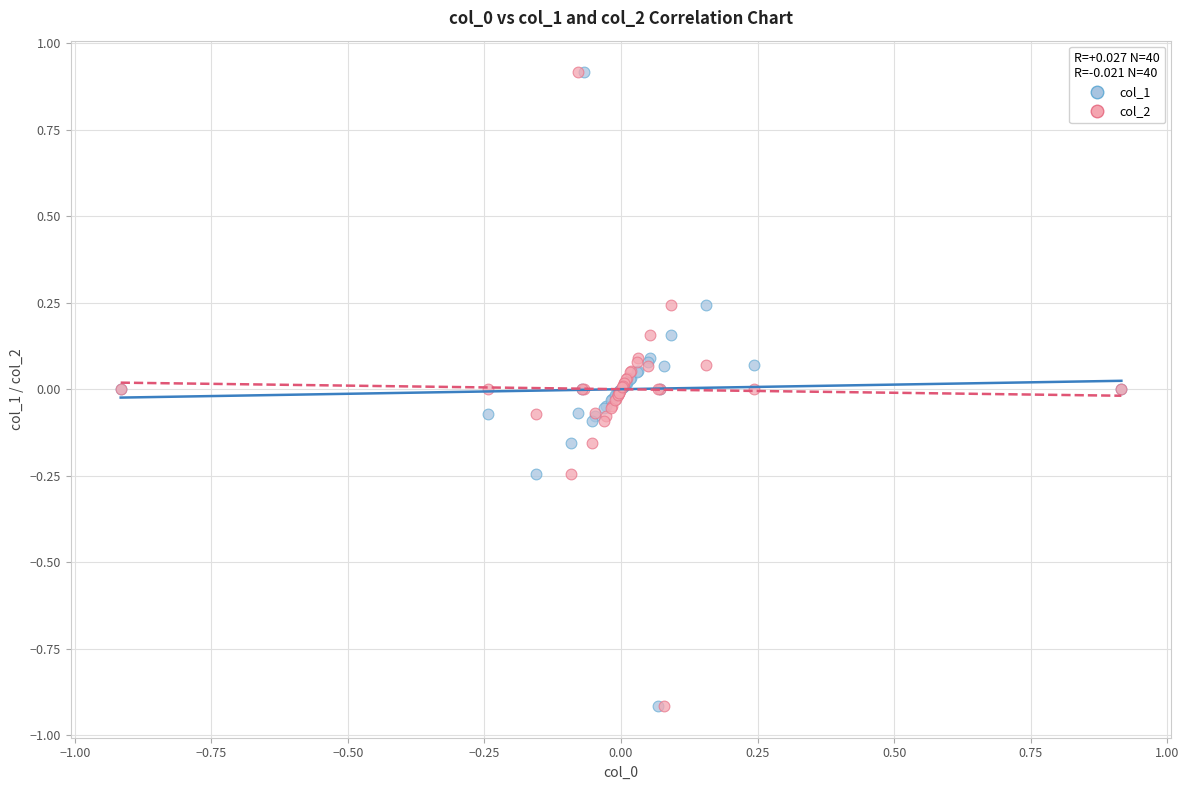

What are all the series names shown in the legend?

col_1, col_2